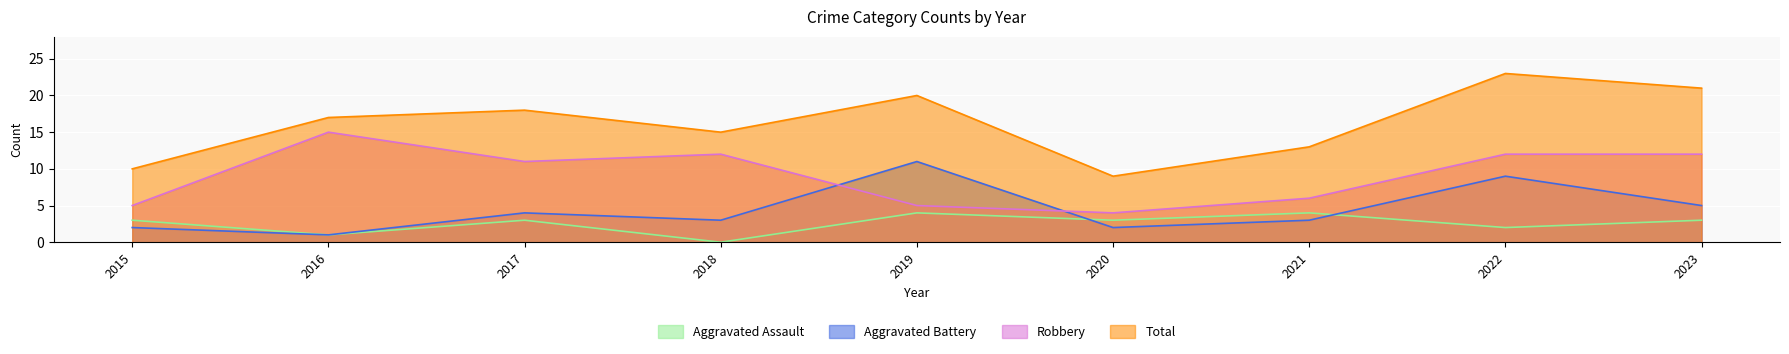

Is it true that Aggravated Assault equals -1 at 2018?

False